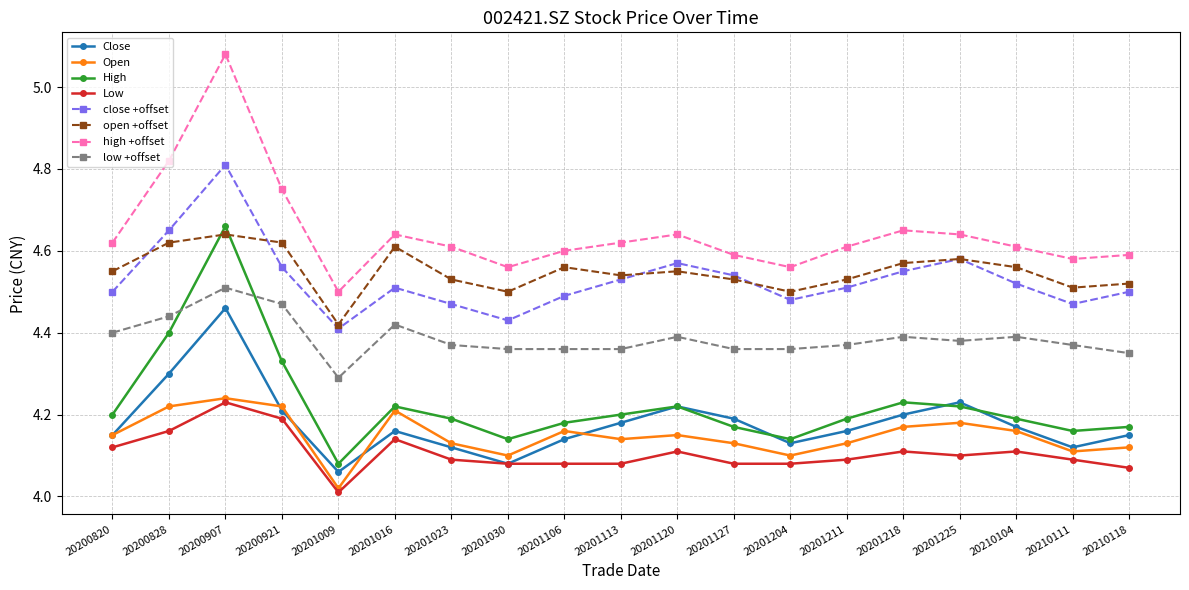

What is the spread (max minus min) of values at 20210118?

0.5